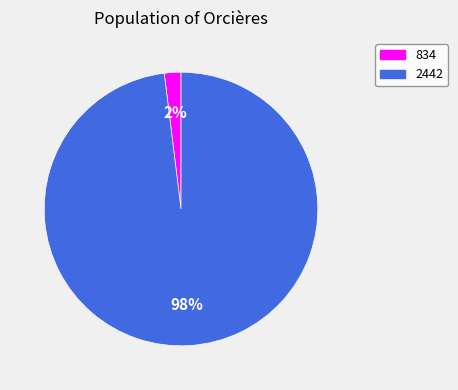

Does 2442 account for over 50% of the chart?

Yes